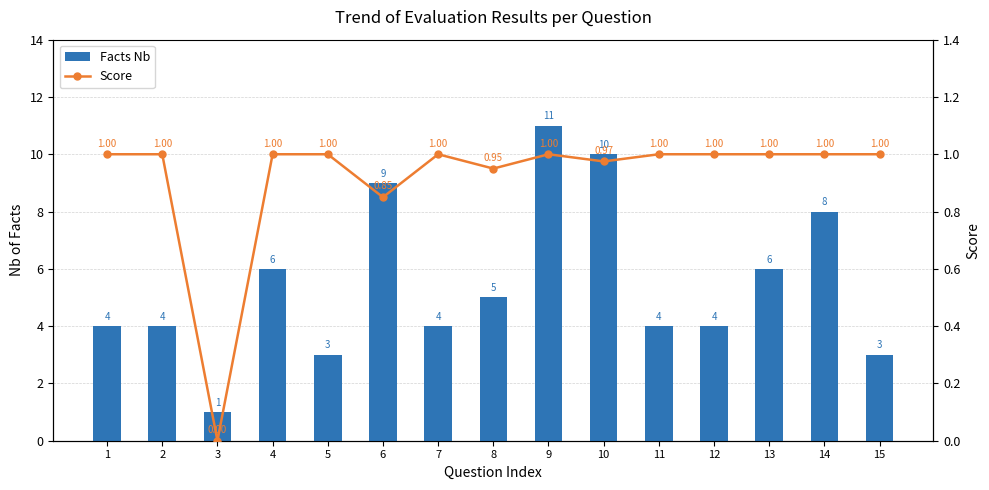

At which label is Score closest to 0?

3